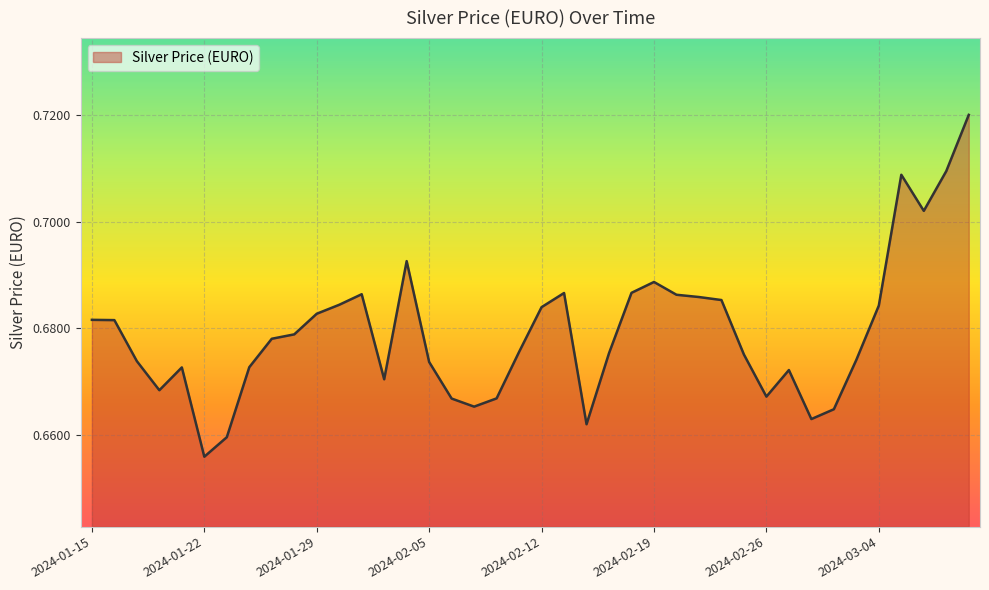

Rank the categories by value from highest to lowest.

2024-03-08, 2024-03-07, 2024-03-05, 2024-03-06, 2024-02-02, 2024-02-19, 2024-02-16, 2024-02-13, 2024-01-31, 2024-02-20, 2024-02-21, 2024-02-22, 2024-01-30, 2024-03-04, 2024-02-12, 2024-01-29, 2024-01-15, 2024-01-16, 2024-01-26, 2024-01-25, 2024-02-09, 2024-02-15, 2024-02-23, 2024-03-01, 2024-01-17, 2024-02-05, 2024-01-24, 2024-01-19, 2024-02-27, 2024-02-01, 2024-01-18, 2024-02-26, 2024-02-08, 2024-02-06, 2024-02-07, 2024-02-29, 2024-02-28, 2024-02-14, 2024-01-23, 2024-01-22